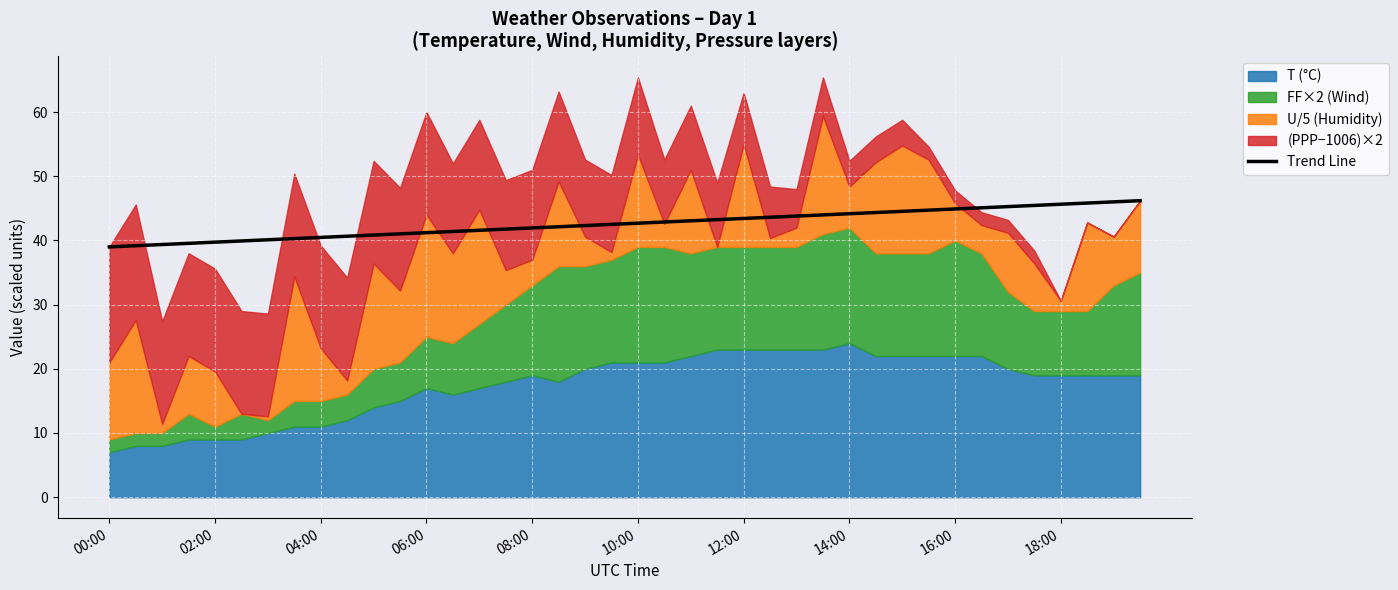

What value does the data have at 11?

41.0